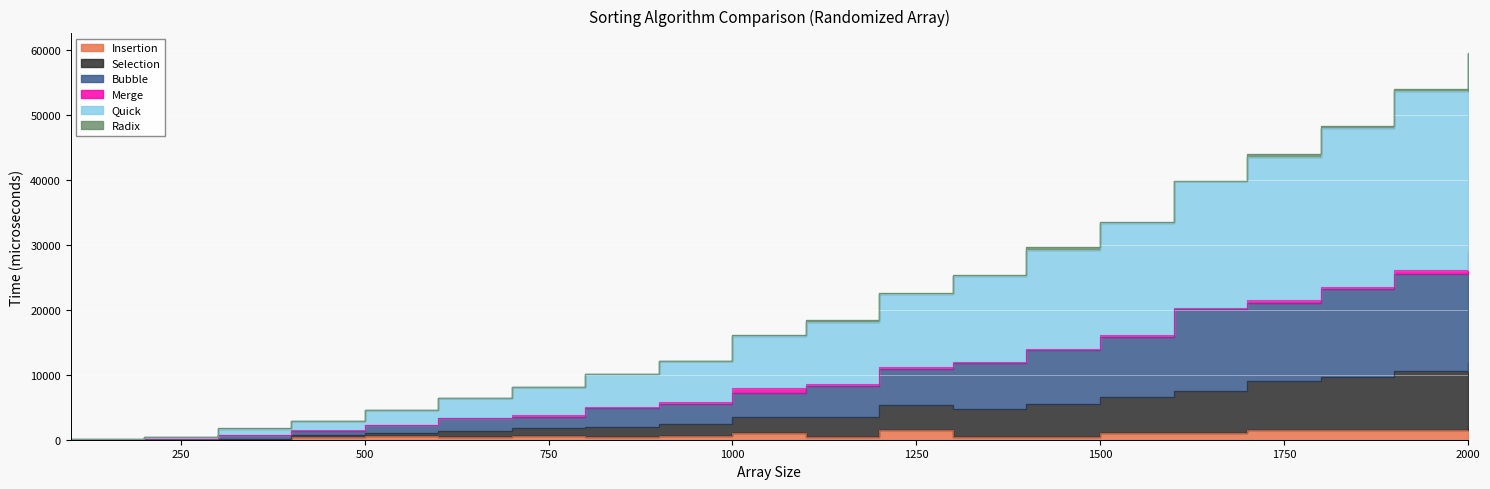

Is it true that Selection equals 22466 at 1000?

False